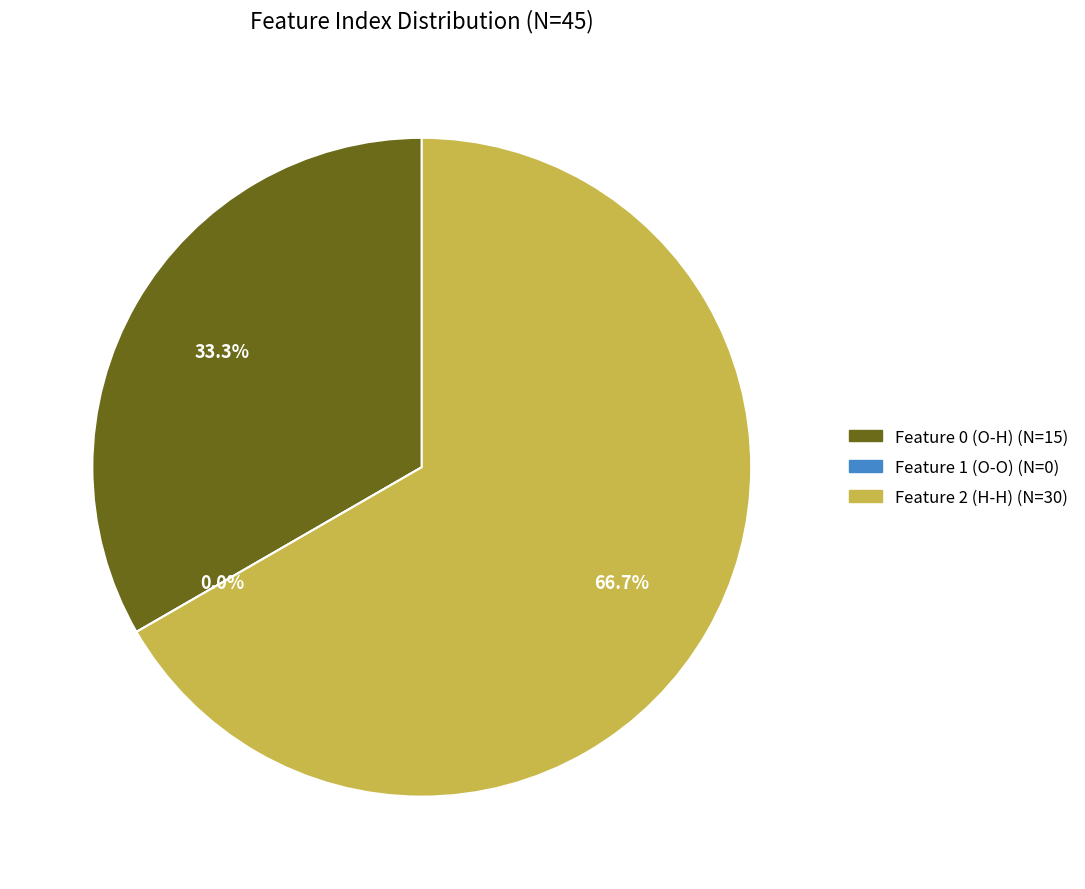

What portion of the pie excludes Feature 2 (H-H)?

33.3%